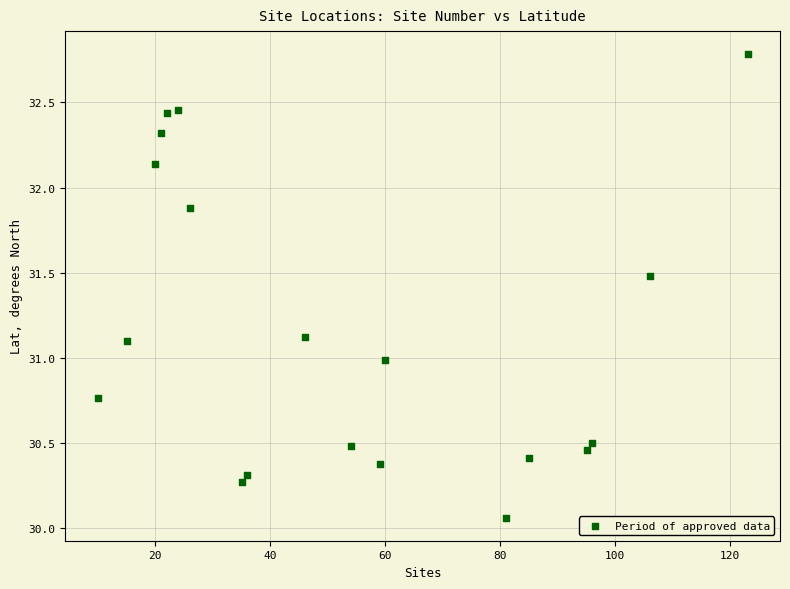

What is the range of Y values (max minus min)?

2.7